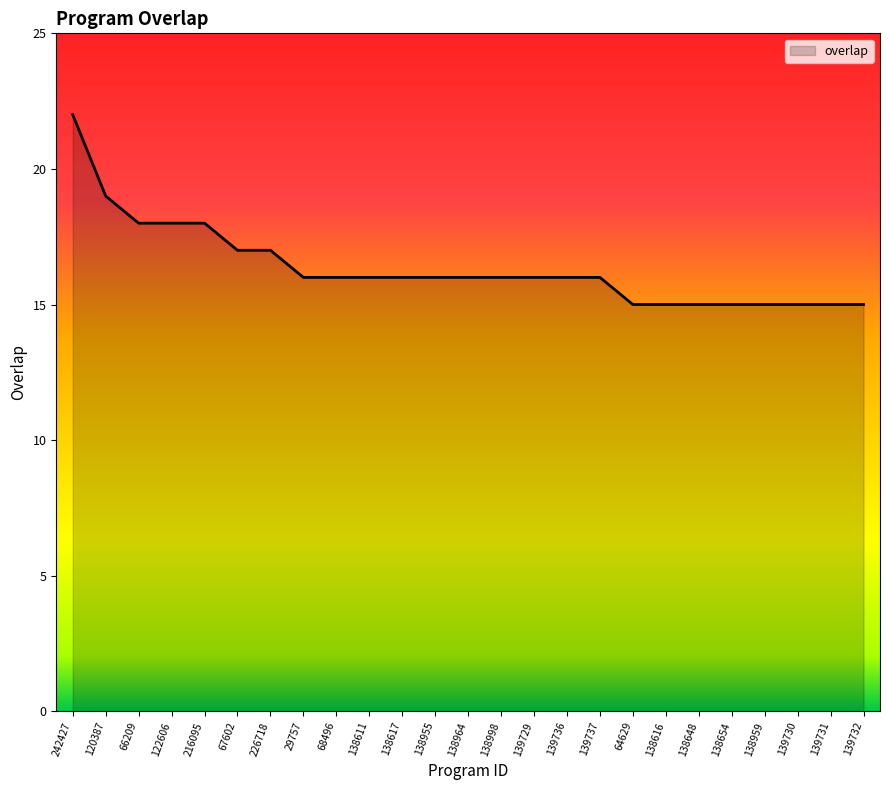

Where does the data first go above 16?

242427